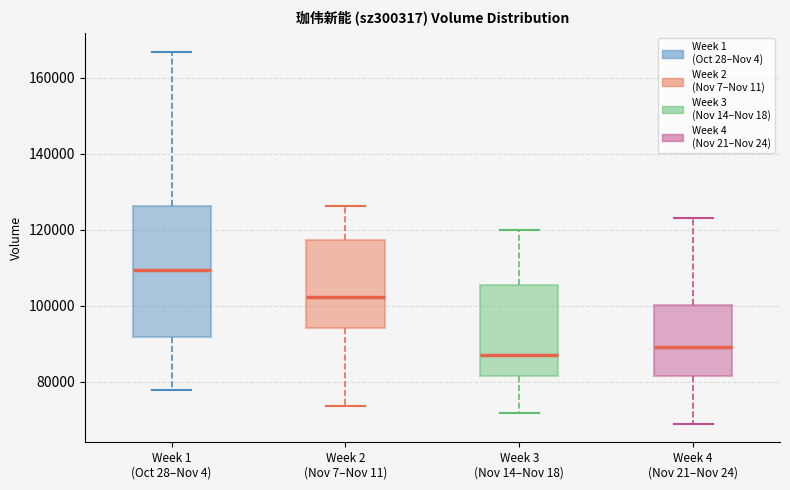

Comparing the boxes themselves (not the whiskers), which one is the tallest?

Week 1 (Oct 28–Nov 4)